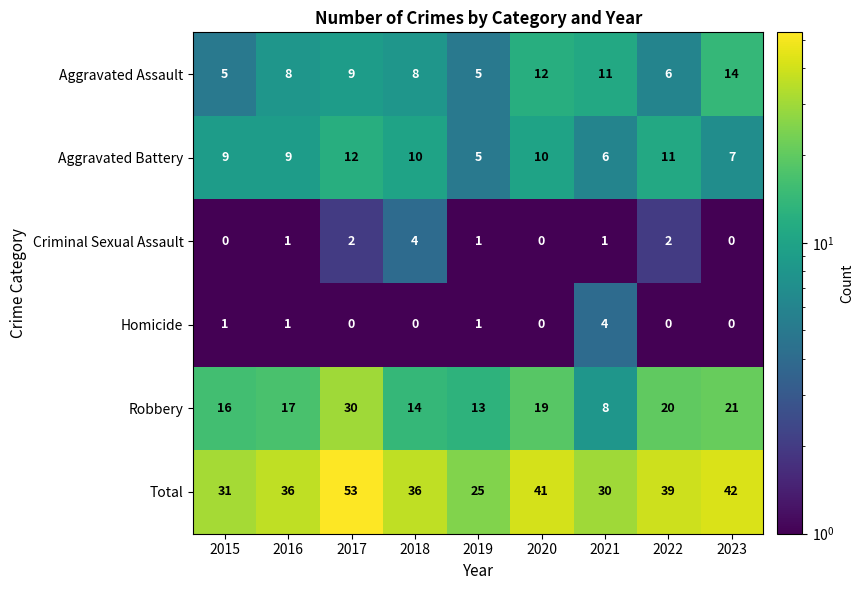

At which label is Aggravated Assault closest to 9?

2017